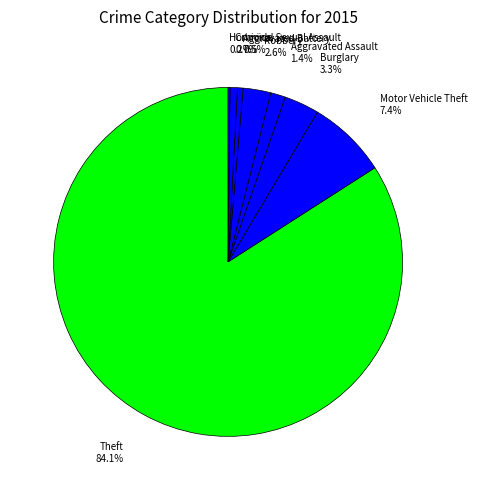

To the nearest percent, what percentage of the pie is Motor Vehicle Theft?

7%